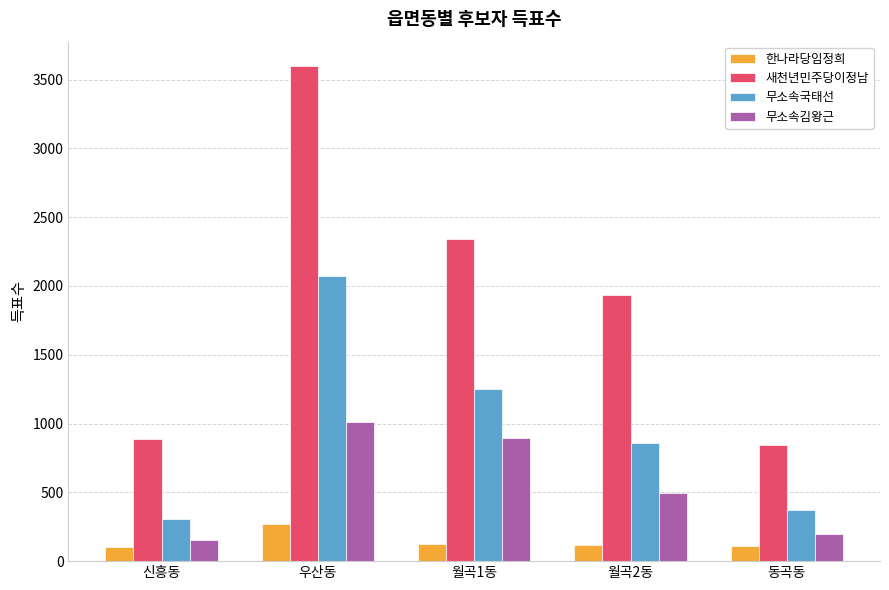

How many categories are shown in the chart?

5